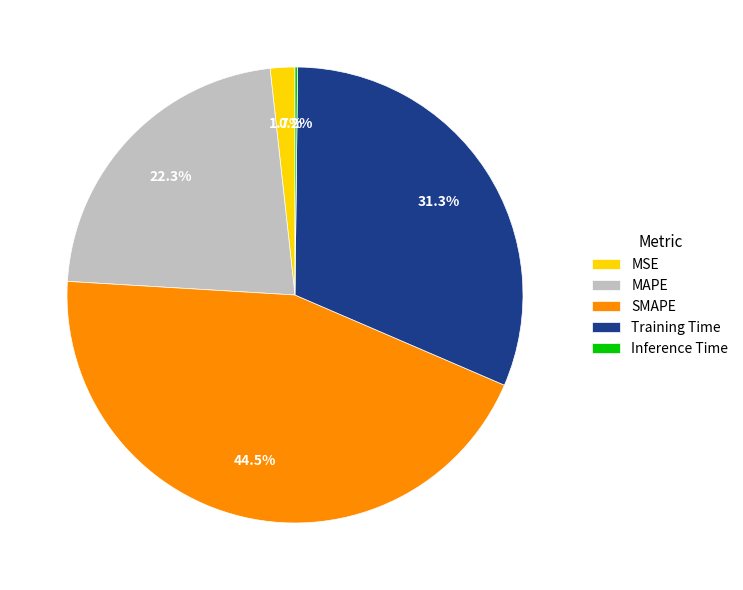

Does Training Time represent more than half of the total?

No